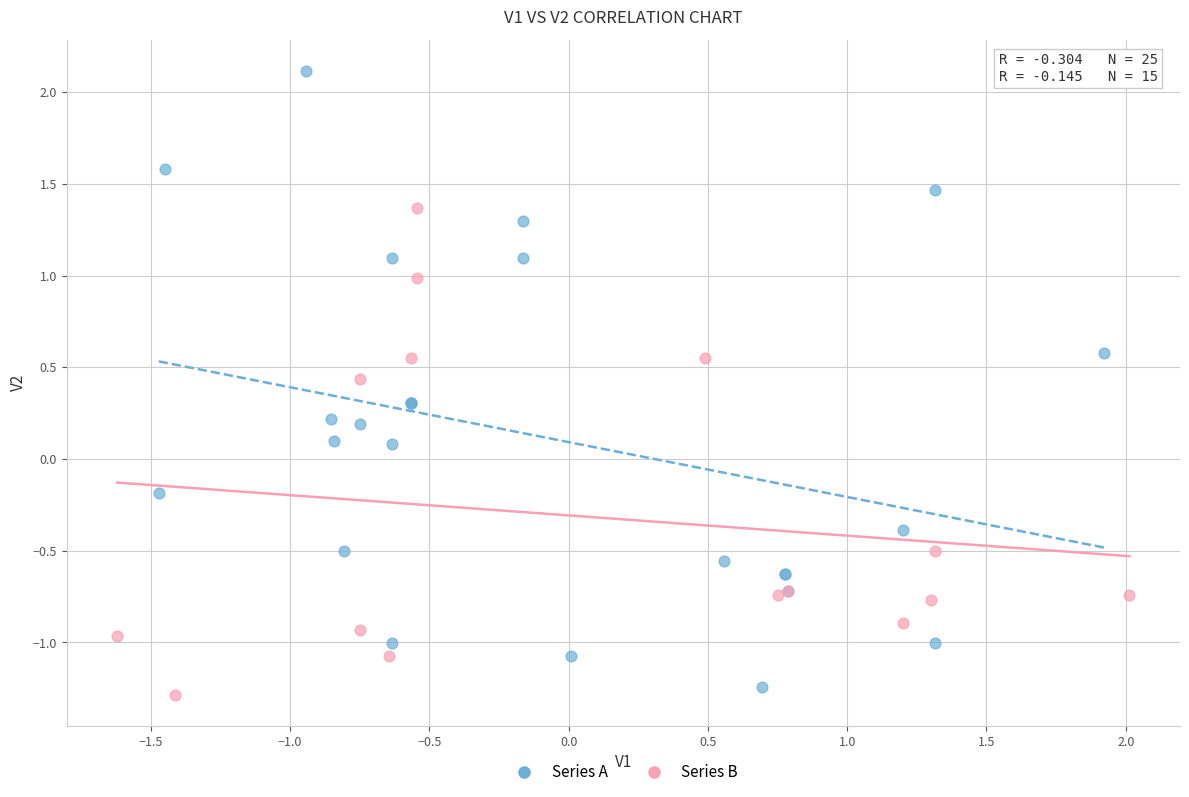

Which series reaches the maximum Y coordinate?

Series A